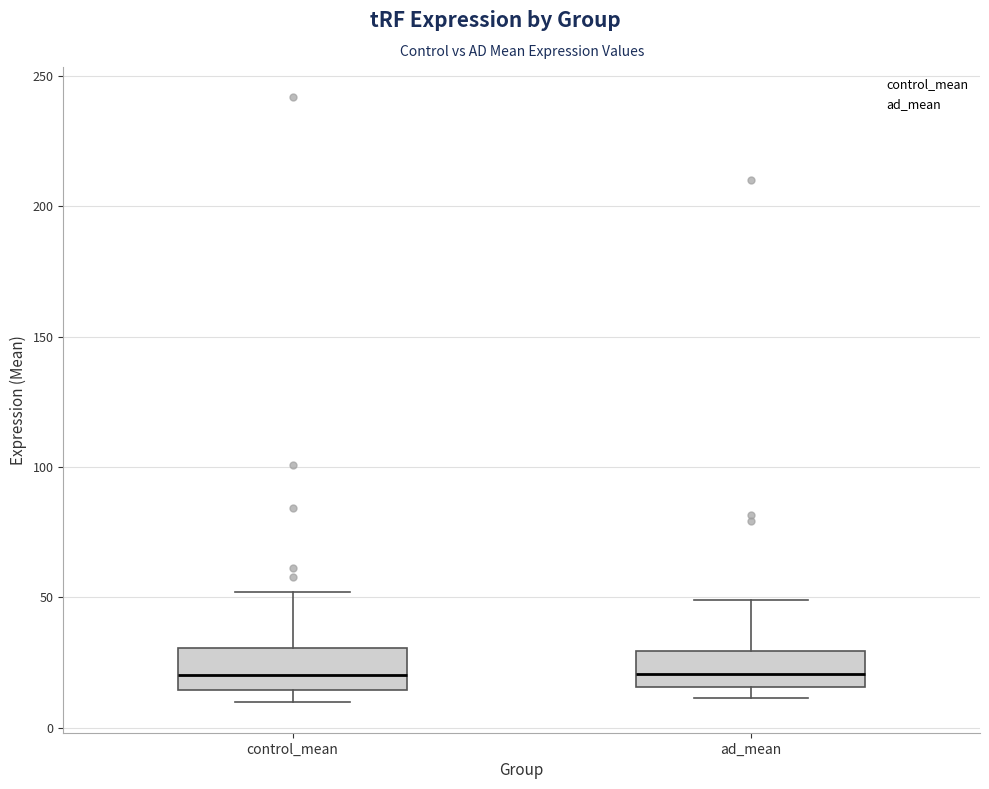

Reading left to right, transcribe this box plot: for each box, give where its median line is, the range the box spans, and where its two whiskers end, as read against the y-axis. The values are not printed on the chart, so give them approximately, as read against the axis.

control_mean: median 20, box 15 to 30, whiskers 10 to 50
ad_mean: median 20, box 15 to 30, whiskers 10 to 50